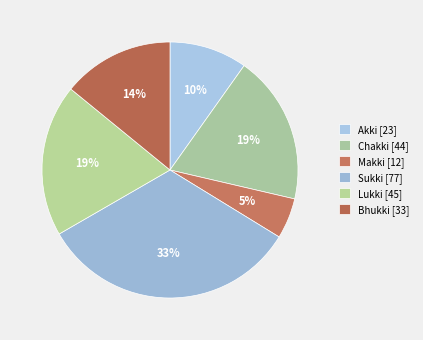

How many segments does this pie chart have?

6